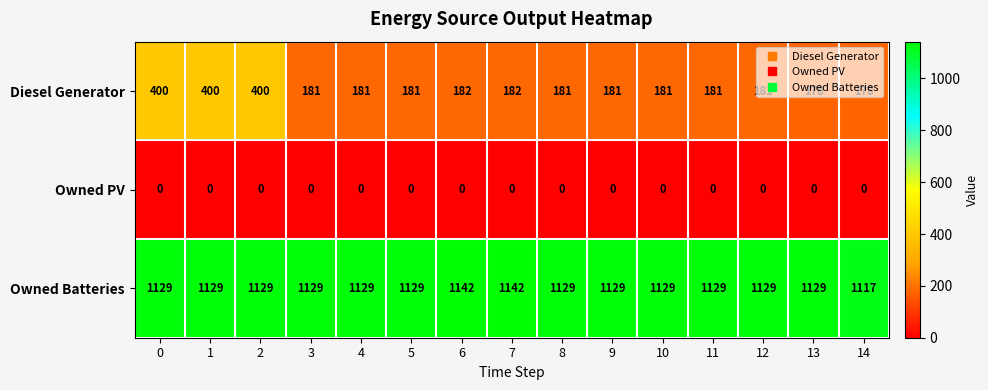

Is it true that Owned Batteries equals 1142 at 6?

True